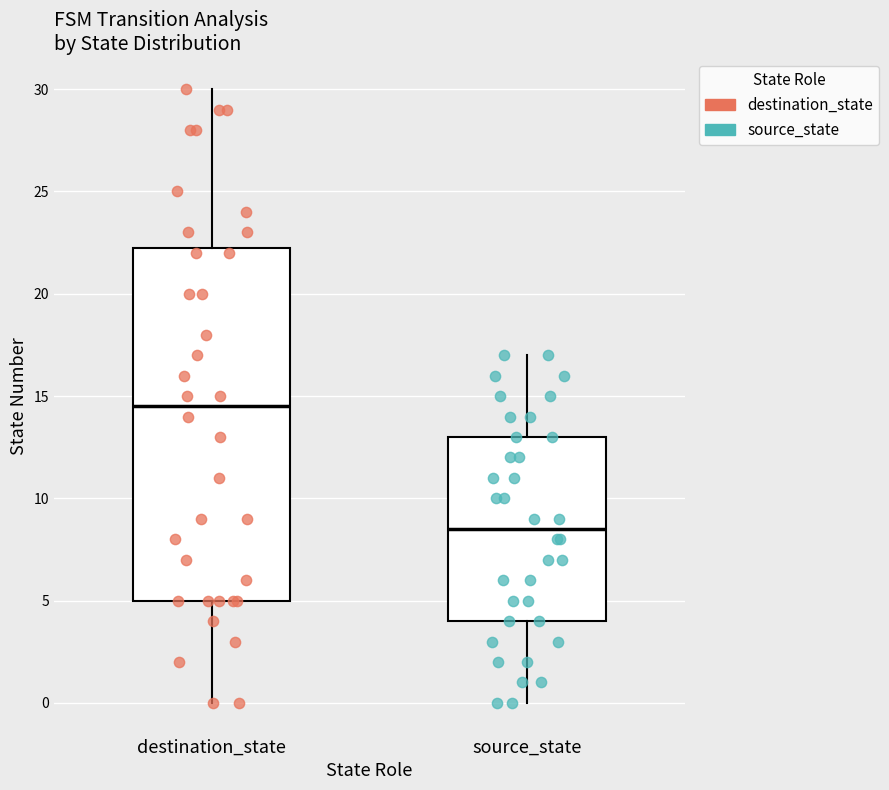

Where is the lower edge of the box for source_state on the y-axis? The values are not printed on the chart, so give them approximately, as read against the axis.

4.0